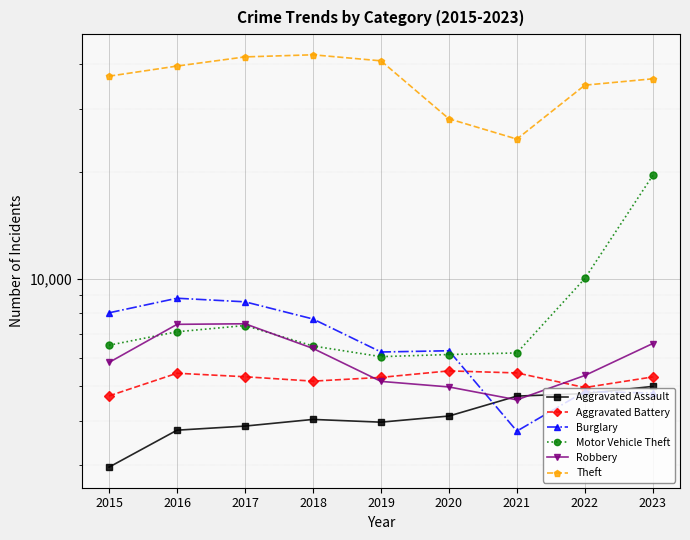

The value of Motor Vehicle Theft at 2015 is 4126. True or false?

False